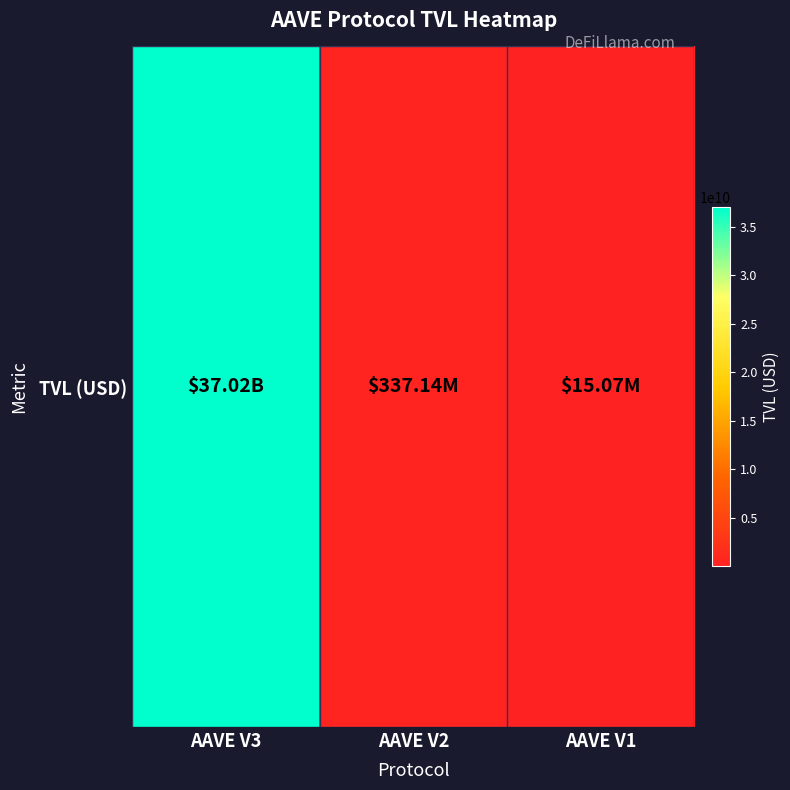

List the labels in order of value, smallest first.

AAVE V1, AAVE V2, AAVE V3